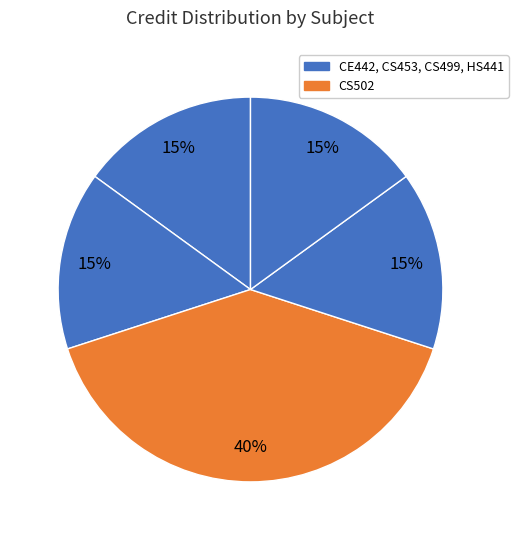

How many slices are in this pie chart?

5